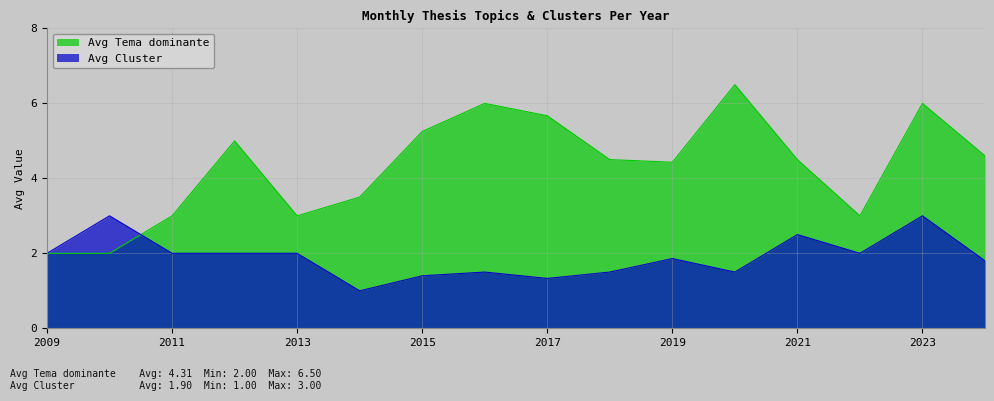

What are all the series names shown in the legend?

Avg Tema dominante, Avg Cluster